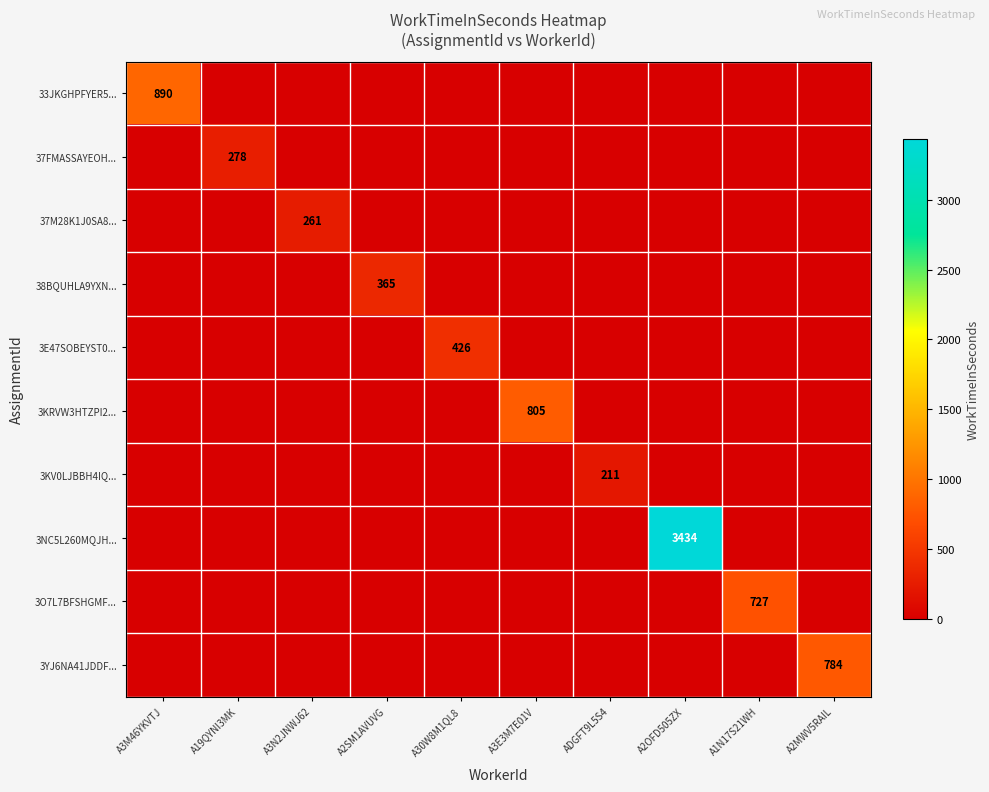

How many positive values does the 3E47SOBEYST0... series have?

1